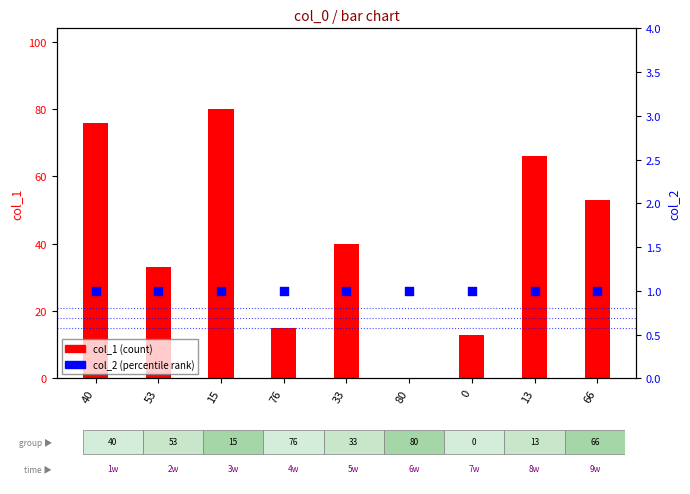

What are all the series names shown in the legend?

col_1, col_2